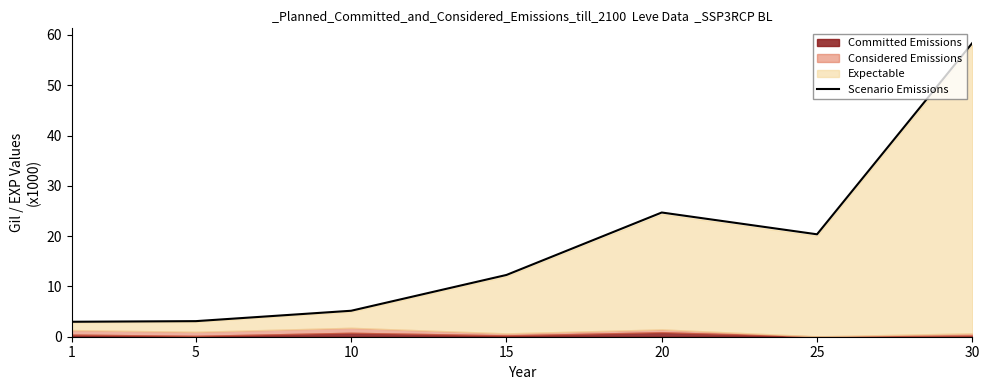

What is the greatest value displayed?

58.4